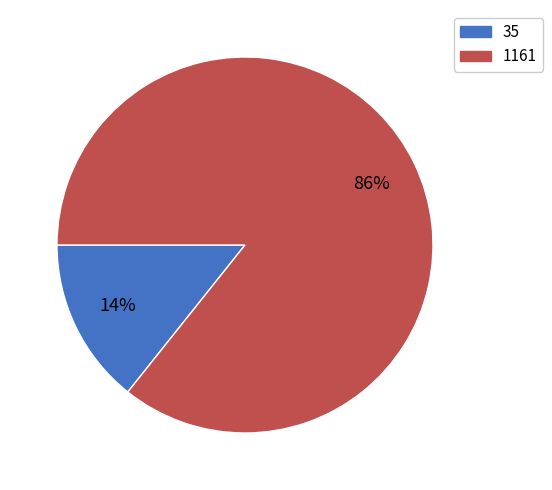

Which has a higher value, 35 or 1161?

1161